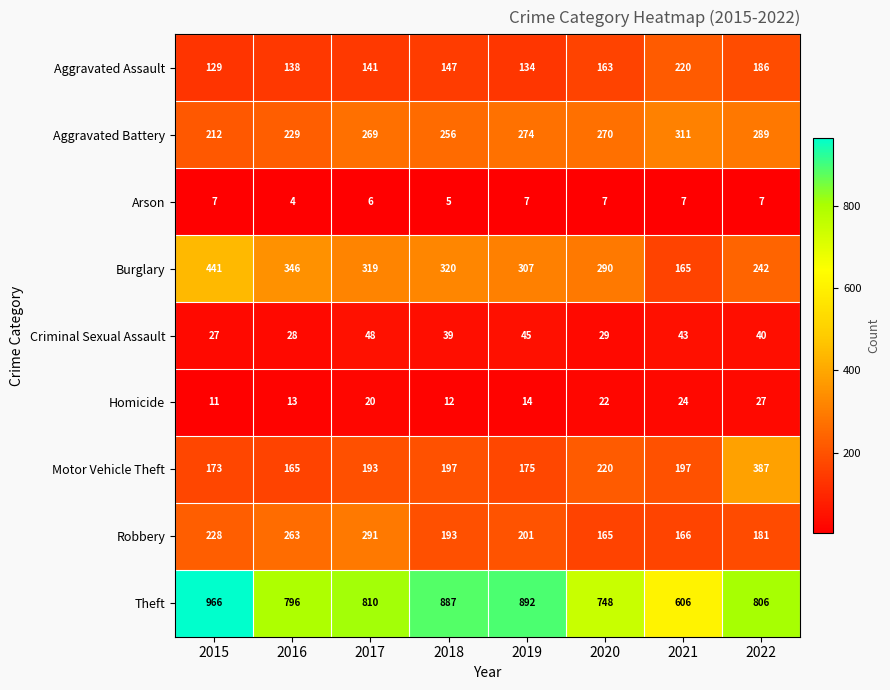

What is the sum of the Aggravated Assault values at 2015 and 2019?

263